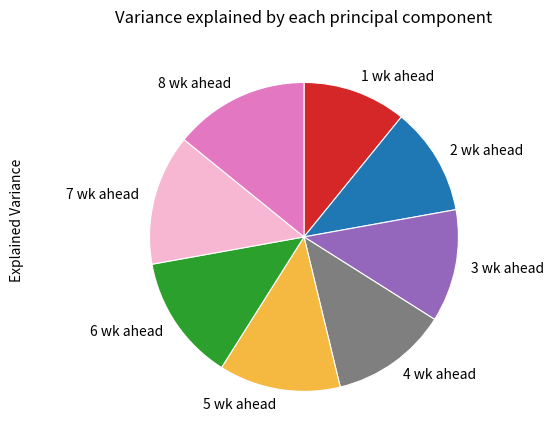

Between 7 wk ahead and 4 wk ahead, which is larger?

7 wk ahead